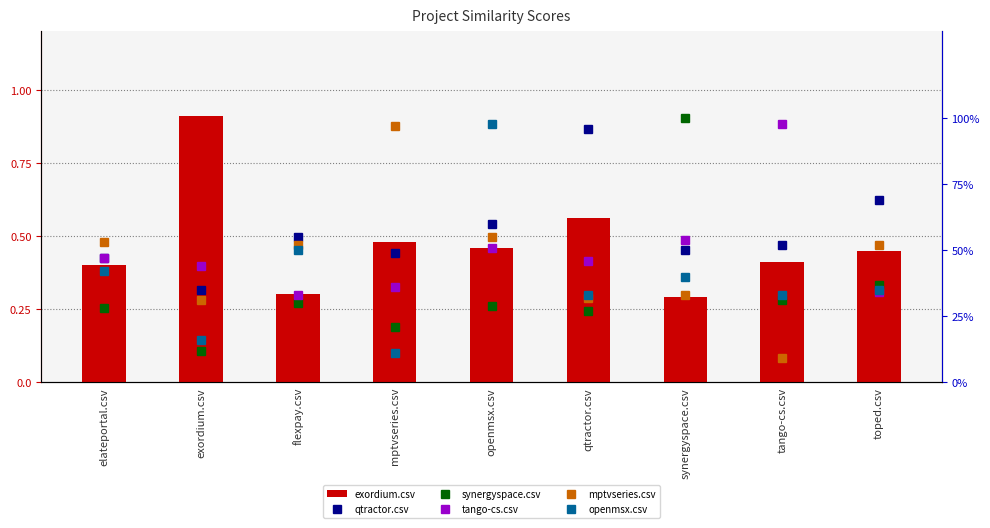

What is the difference between the second highest and second lowest values in the tango-cs.csv series?

20.0